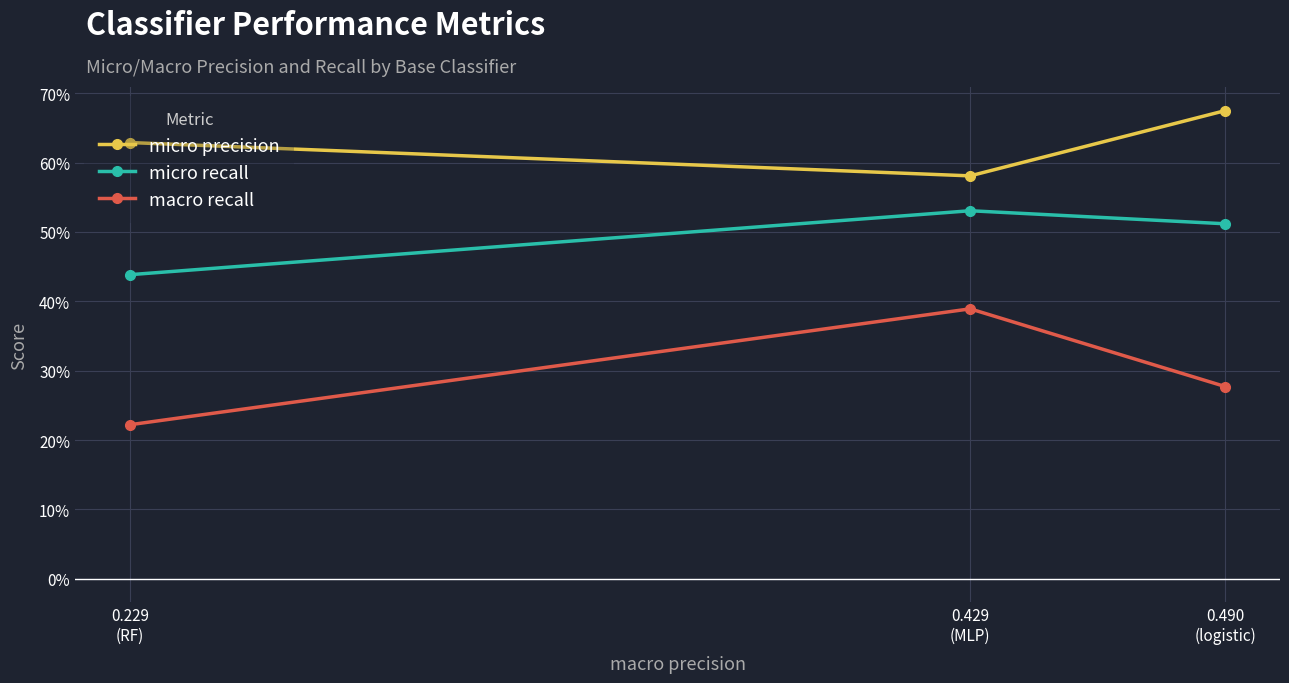

What is the difference between the maximum and minimum values in the macro recall series?

0.2